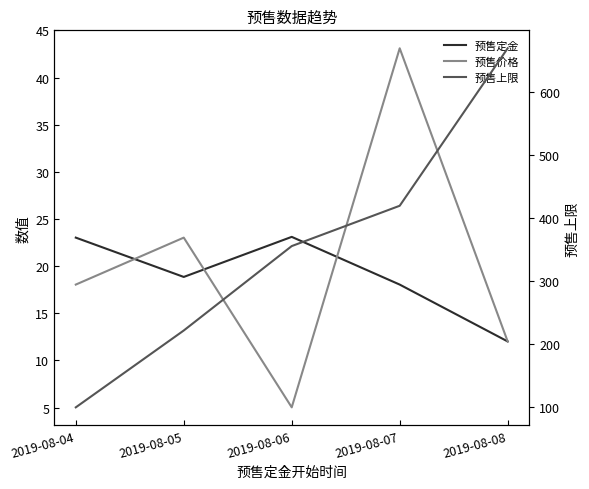

The 预售价格 series shows 5.0 at 2019-08-06. True or false?

True